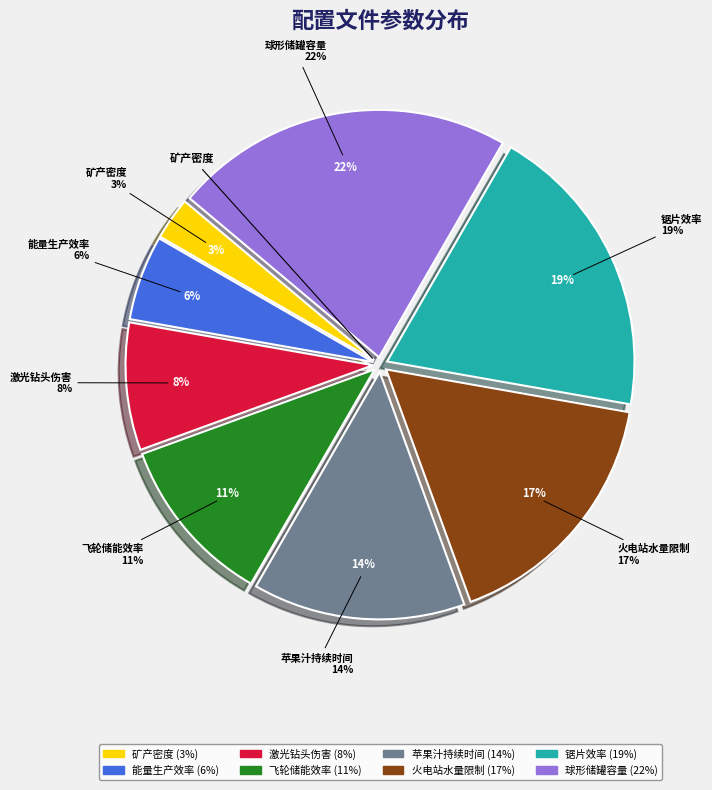

Which slice is the largest?

球形储罐容量（256000